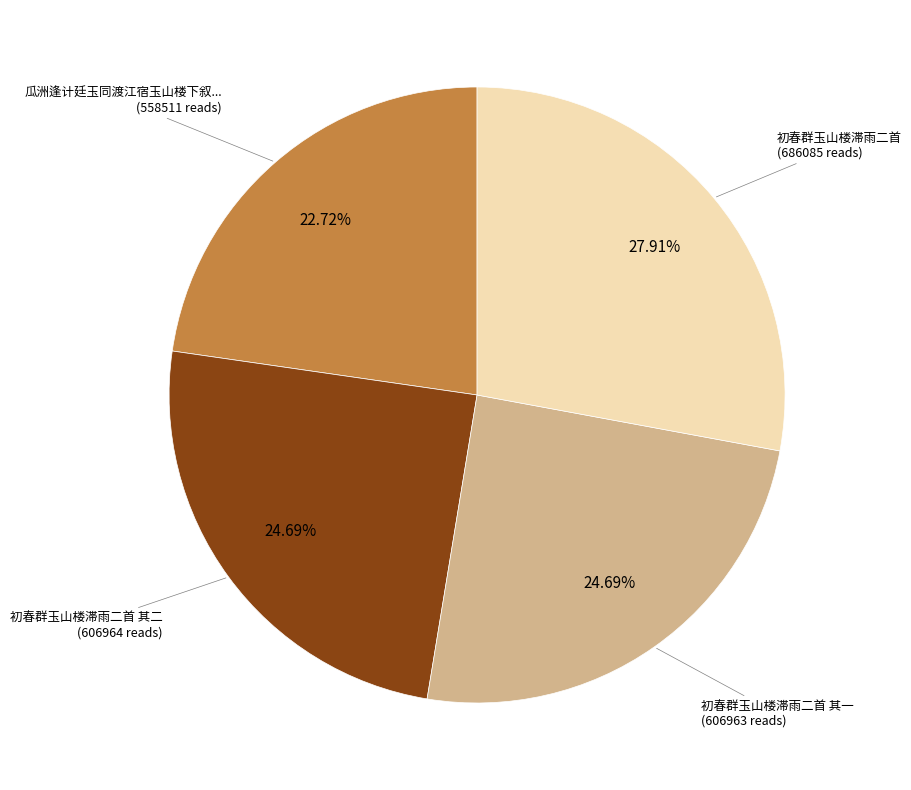

To the nearest percent, what is the difference between the largest and smallest slice percentages?

5%